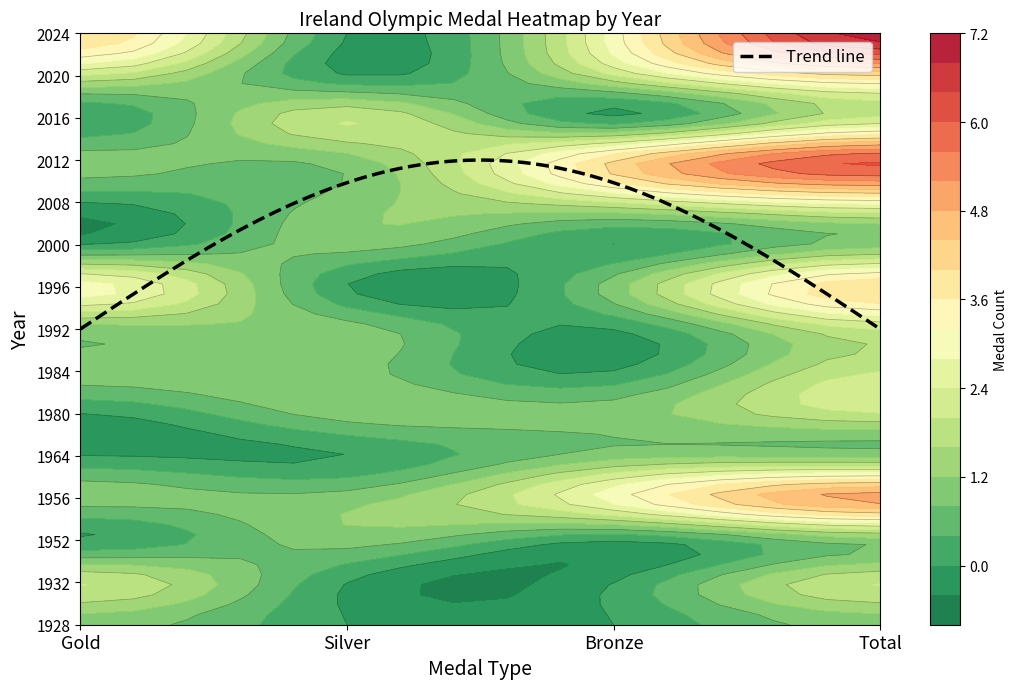

Which series has the largest range (max minus min)?

2024